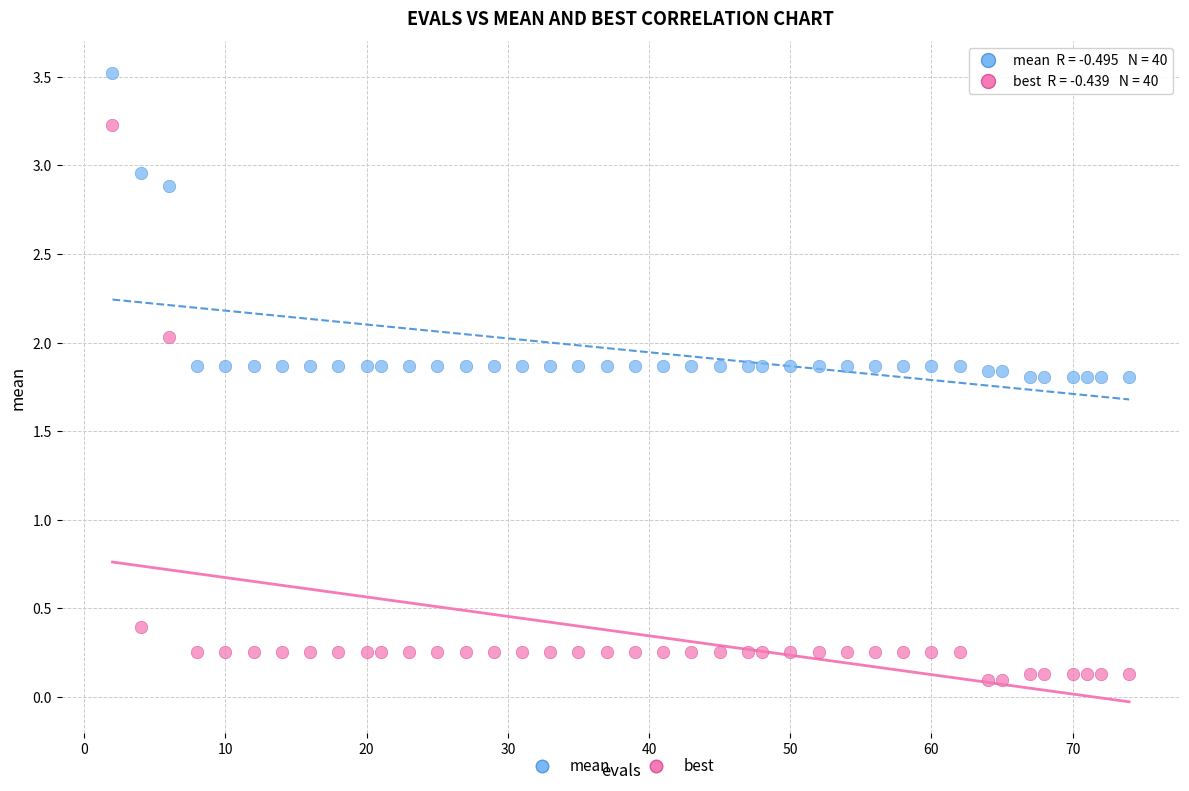

Across all data points, what is the range of X values (max minus min)?

72.0